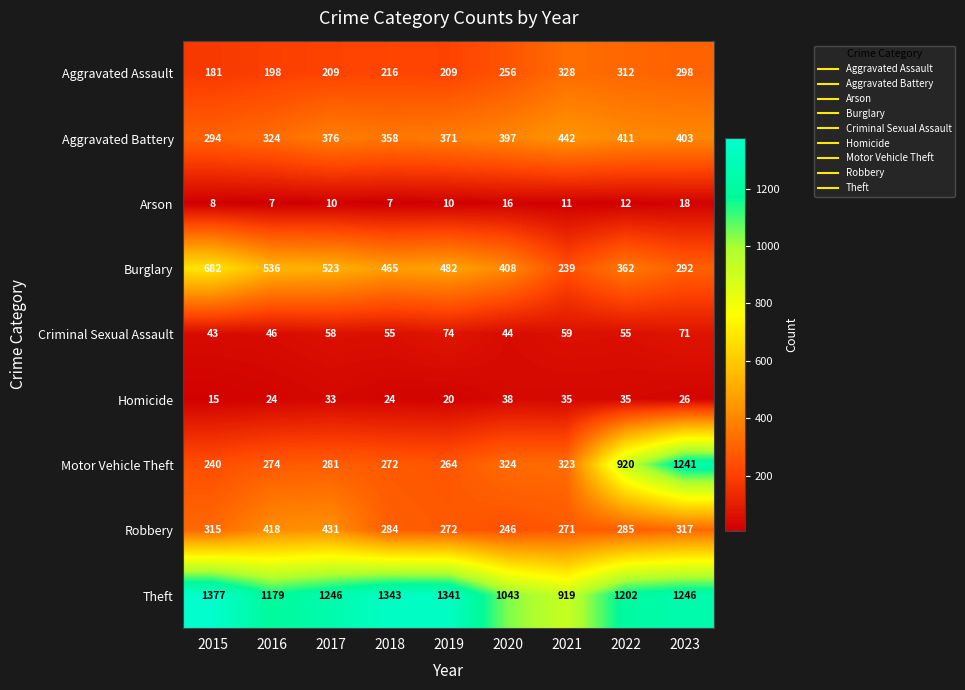

Rank the series at 2017 from lowest to highest value.

Arson, Homicide, Criminal Sexual Assault, Aggravated Assault, Motor Vehicle Theft, Aggravated Battery, Robbery, Burglary, Theft